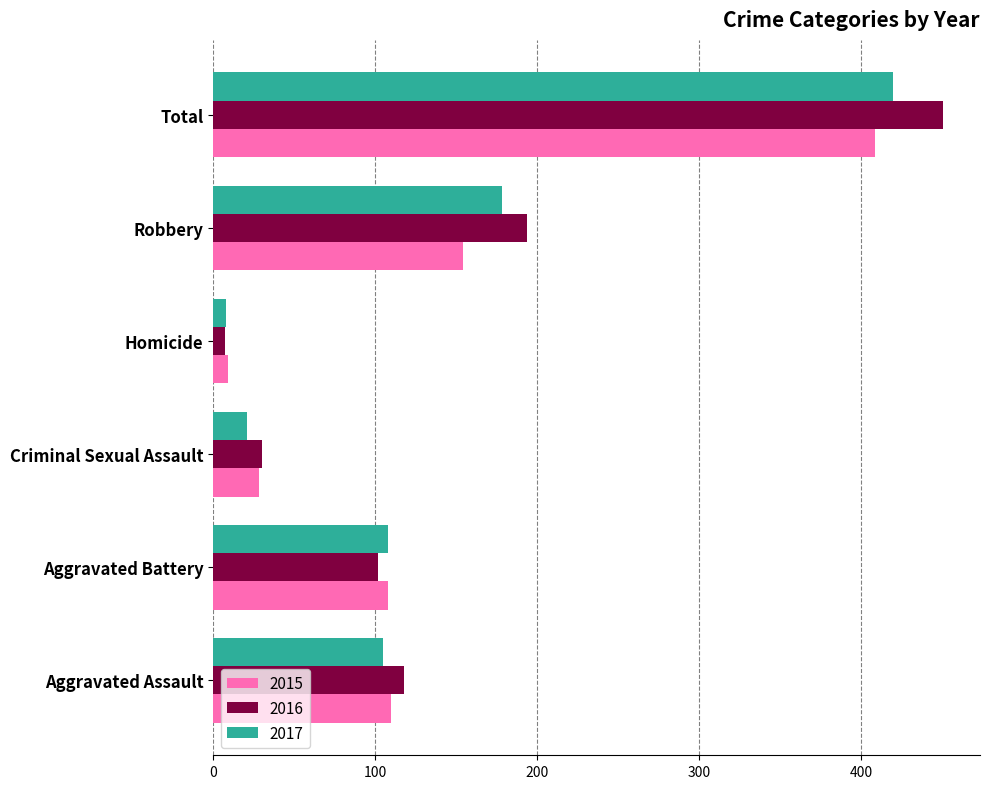

What is the sum of the 2015 values at Total and Aggravated Assault?

519